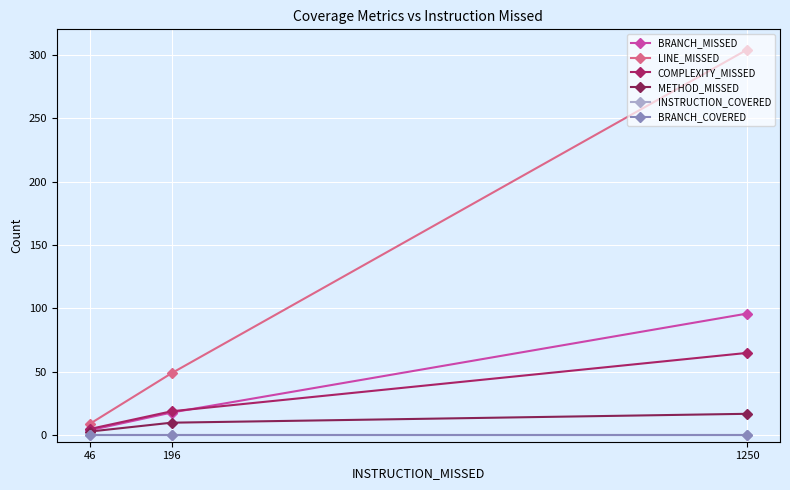

At which category does the chart reach its minimum across all series?

1250